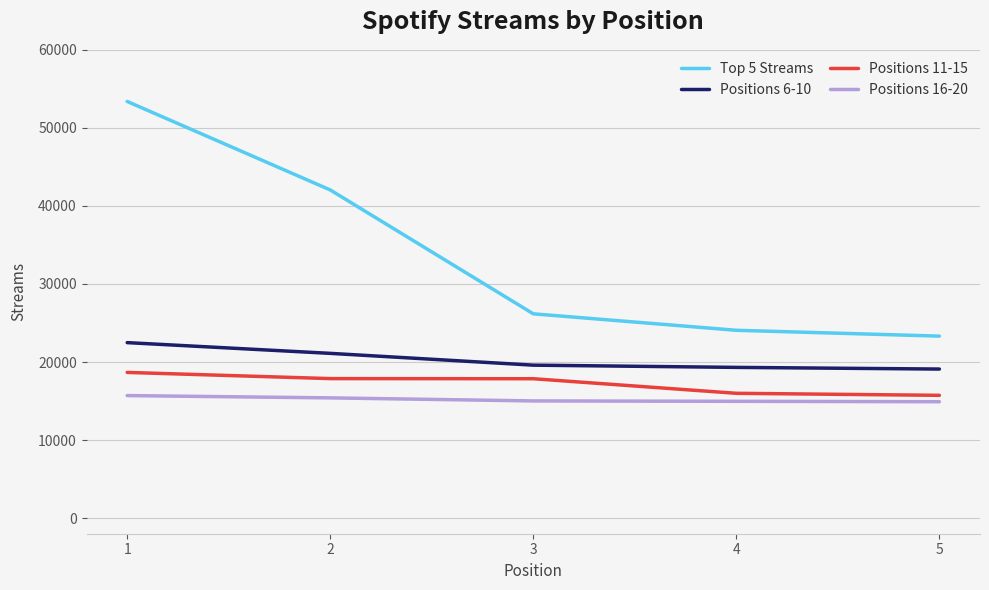

Which series changed the most between 3 and 4?

Top 5 Streams